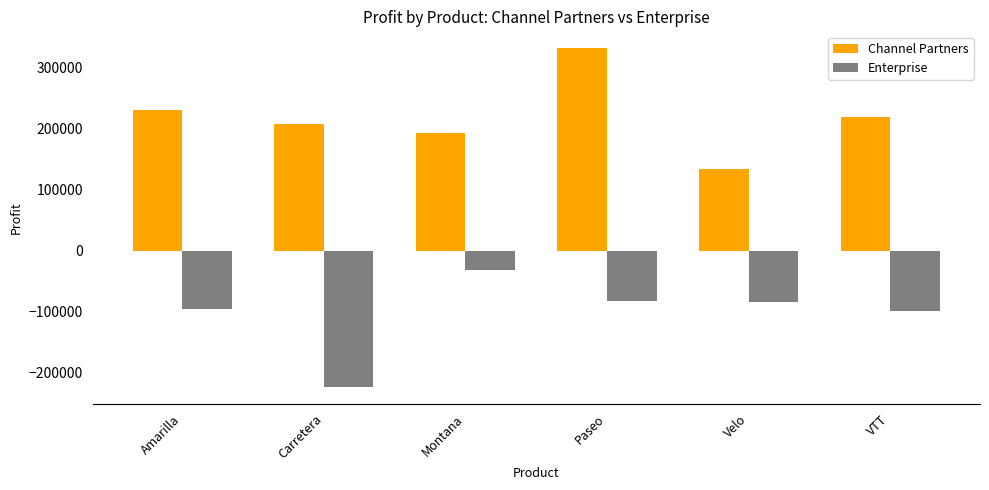

At which label does Channel Partners reach its minimum?

Velo